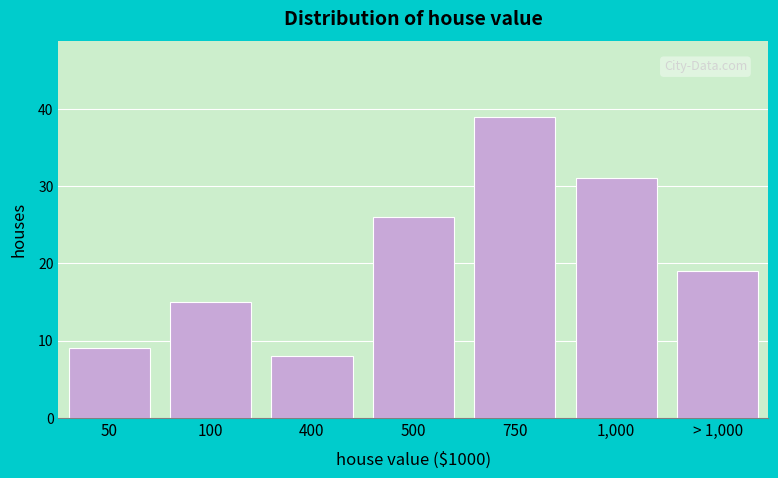

Reading left to right, transcribe all the data shown in this chart.

9	15	8	26	39	31	19